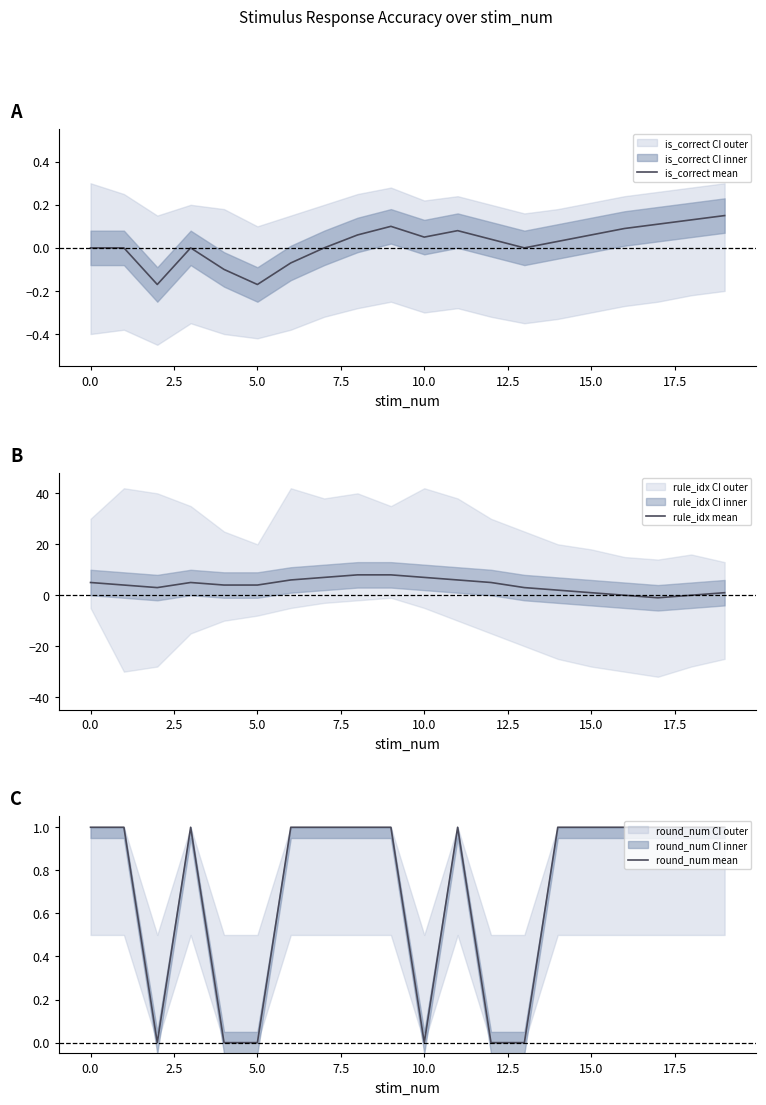

Is it true that is_correct mean equals 0.0 at 0.0?

True